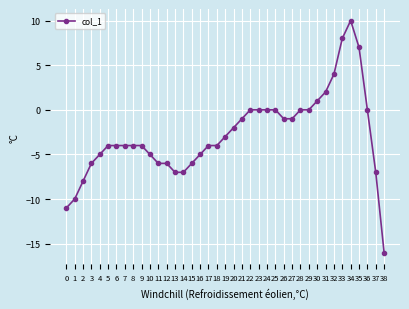

Between 34 and 36, which is larger?

34